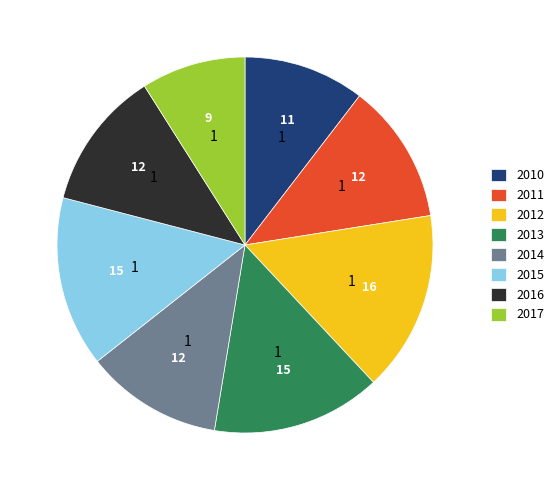

Is there a majority slice in this chart?

No